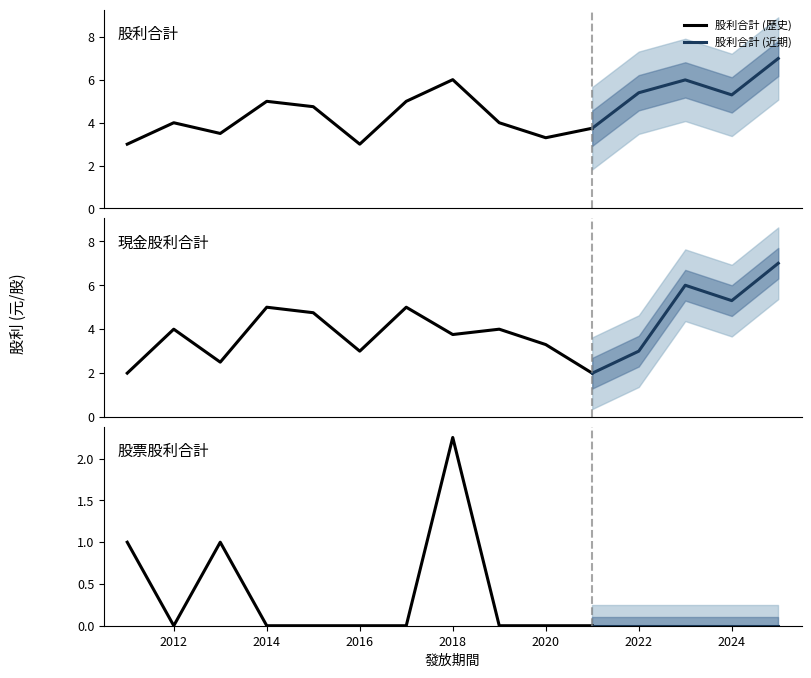

Does the chart have visible grid lines?

No